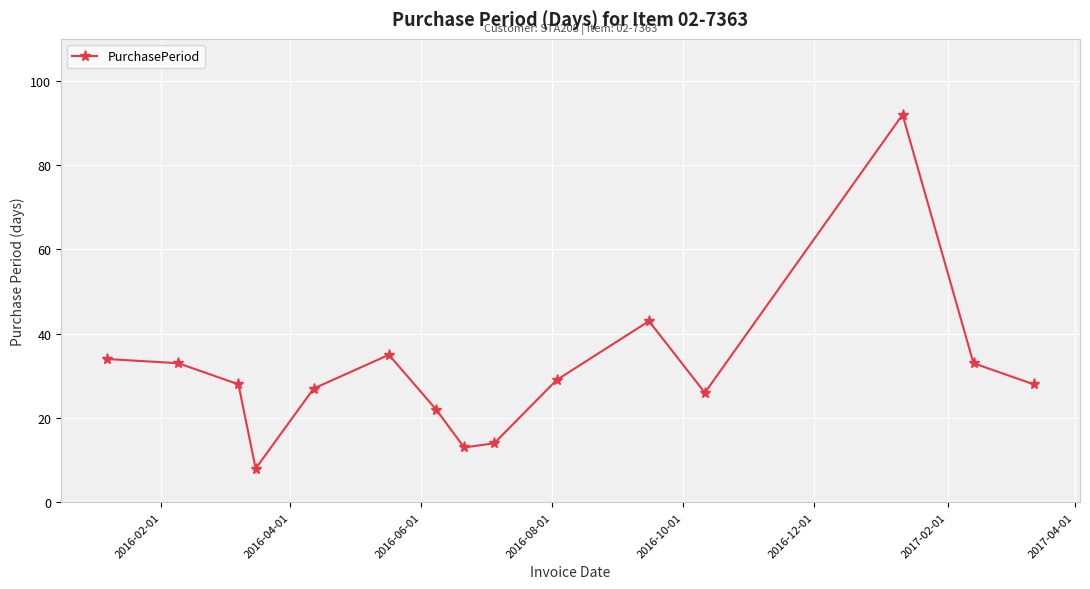

What is the greatest value displayed?

92